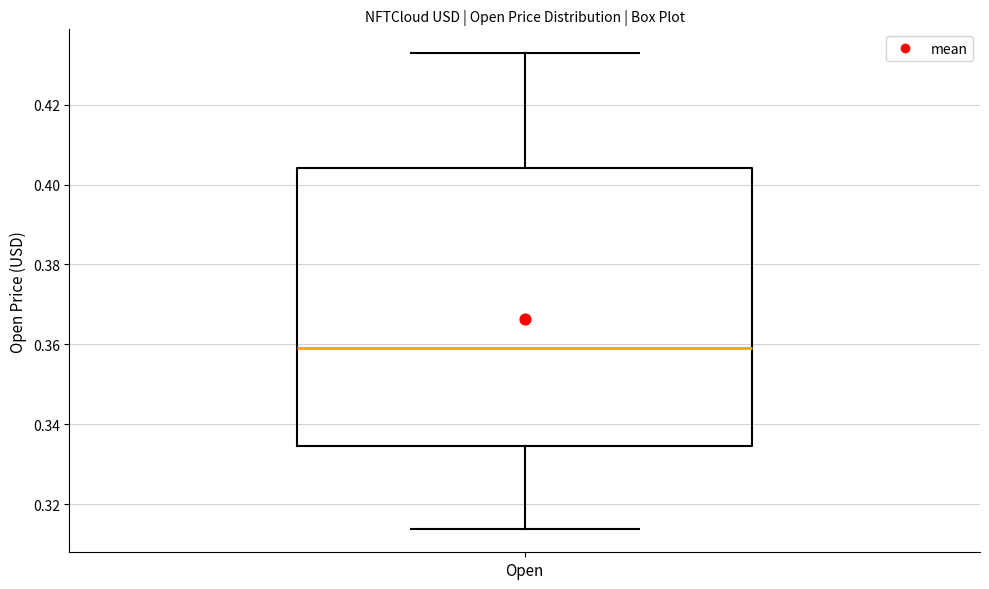

Transcribe this box plot: give where the median line is, the range the box spans, and where the two whiskers end, as read against the y-axis. The values are not printed on the chart, so give them approximately, as read against the axis.

median 0.360, box 0.334 to 0.404, whiskers 0.314 to 0.432